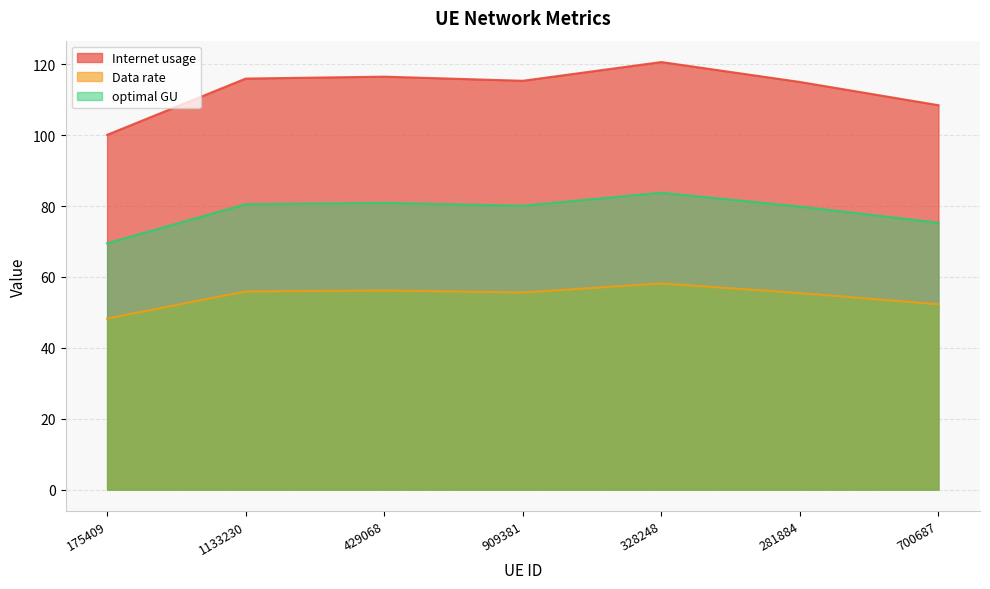

Reading right to left, what are all the values shown in this chart?

Internet usage: 108.5	115.0	120.6	115.3	116.5	116.0	100.1
Data rate: 52.3	55.5	58.2	55.6	56.2	55.9	48.3
optimal GU: 75.3	79.9	83.8	80.1	80.9	80.5	69.5